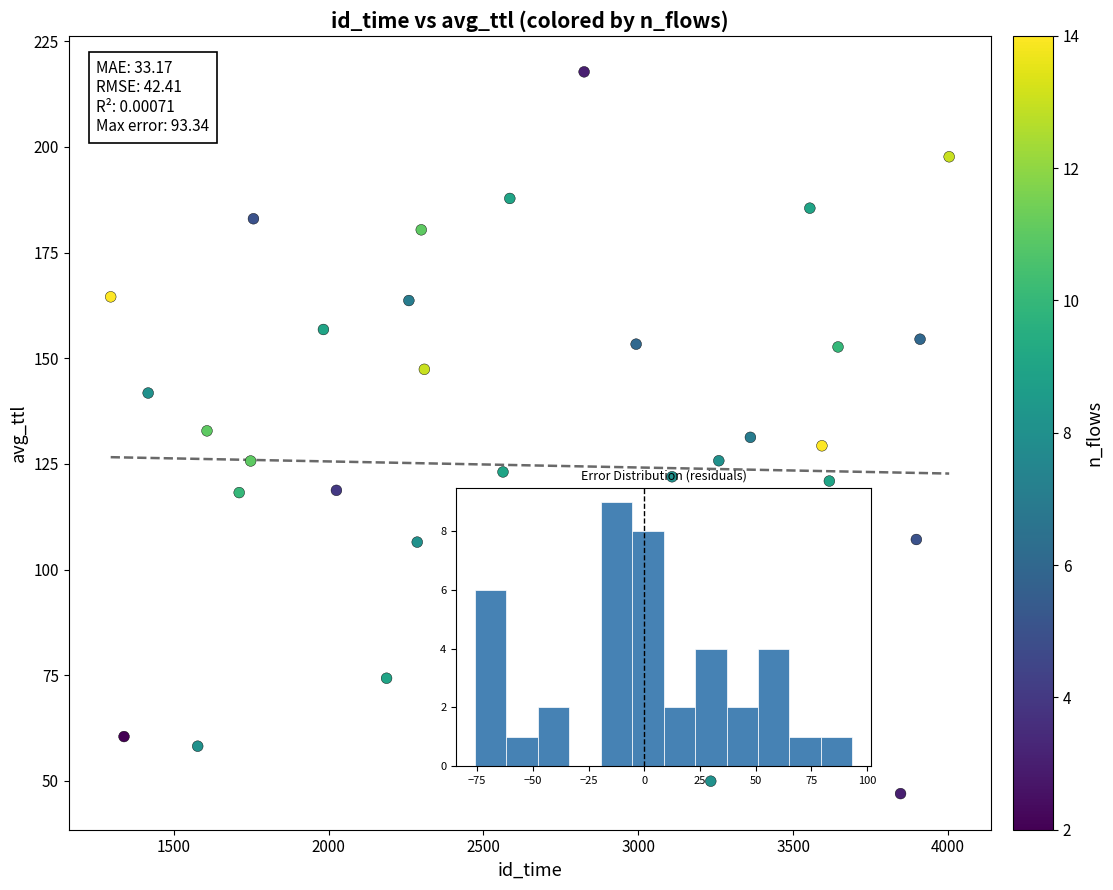

What is the range of X values (max minus min)?

2708.0